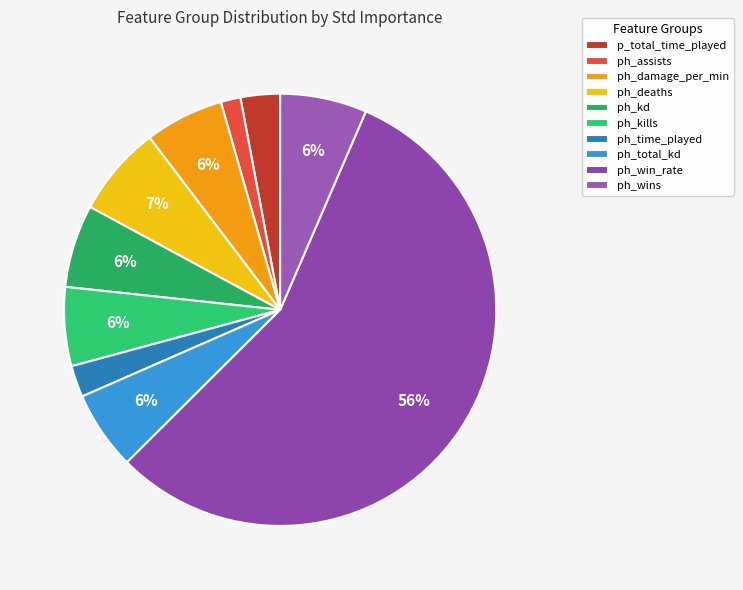

To the nearest percent, what is the difference between the largest and smallest slice percentages?

55%